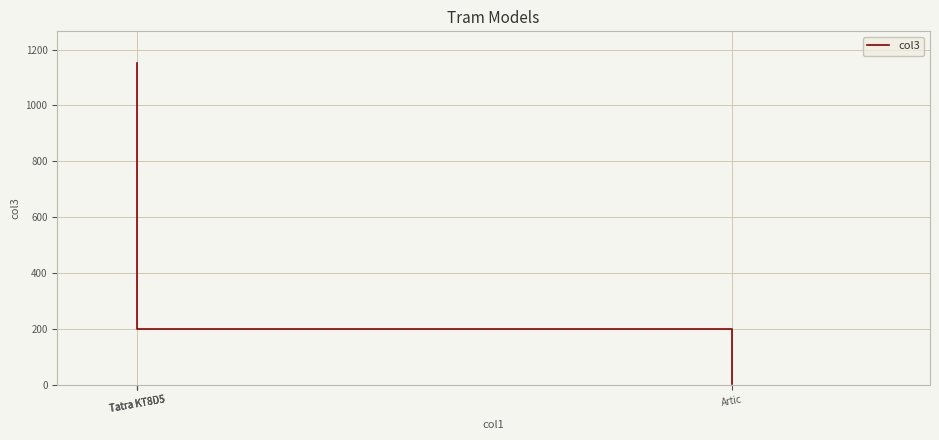

What is the label of the 1st point from the left?

Tatra KT8D5